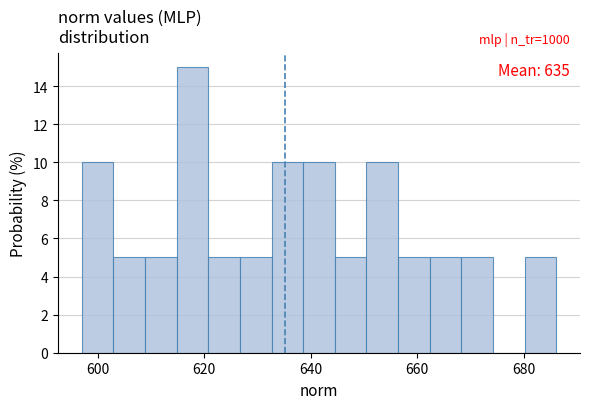

Read against the x-axis, roughly where is the centre of the tallest bar?

618